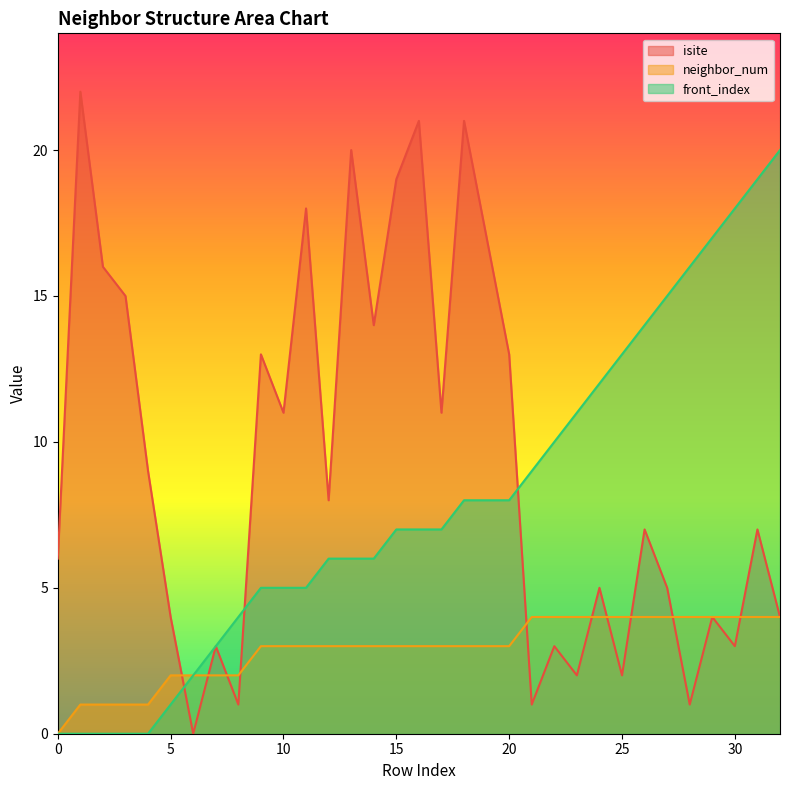

Is it true that isite equals 8 at 13?

False